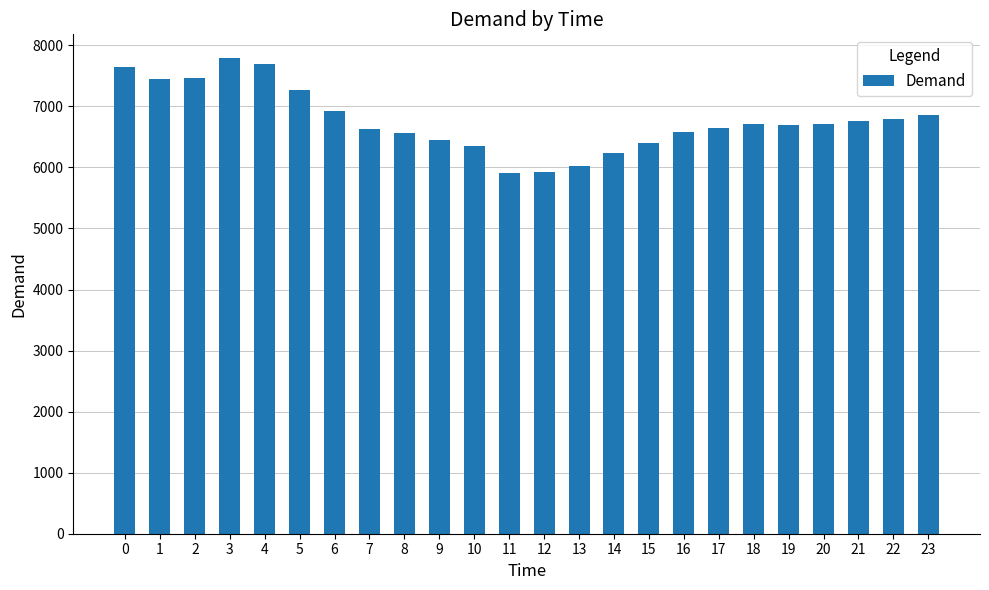

What is the difference between the second highest and minimum values?

1788